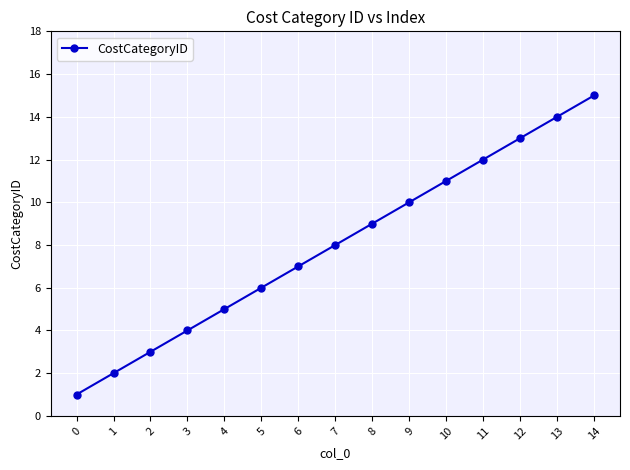

How many lines are shown in the chart?

1